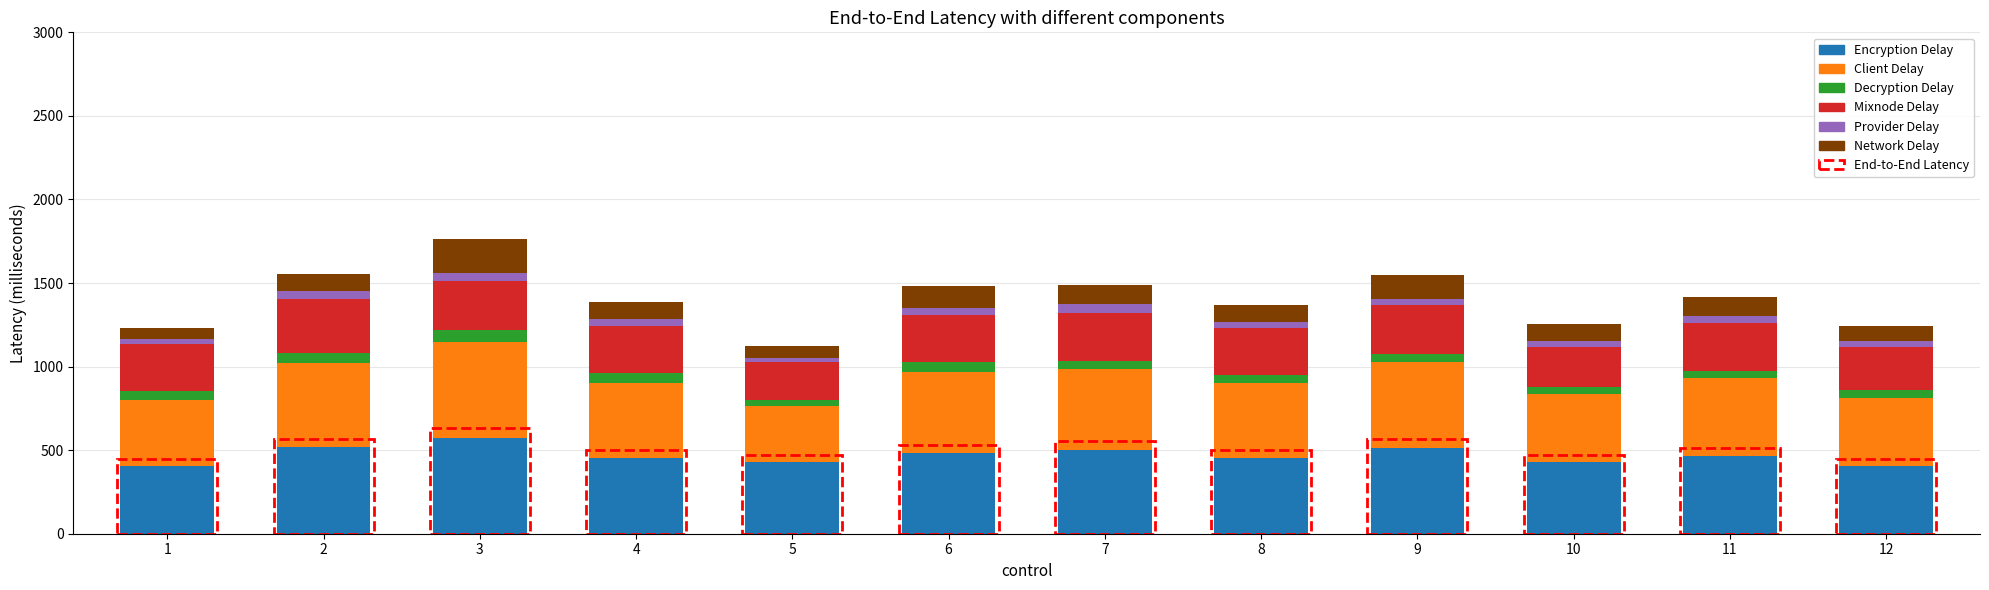

What is the difference between the second highest and minimum values in the Encryption Delay series?

111